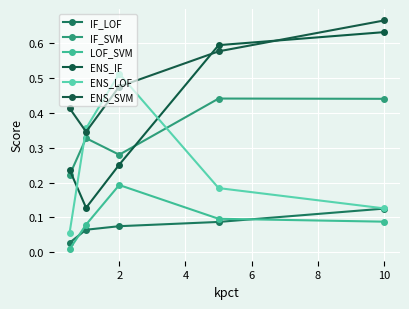

What are all the series names shown in the legend?

IF_LOF, IF_SVM, LOF_SVM, ENS_IF, ENS_LOF, ENS_SVM